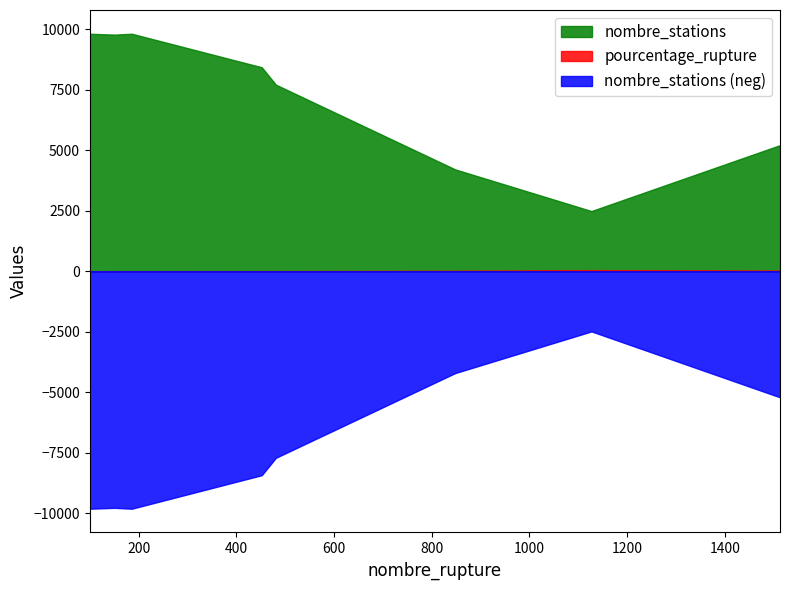

What is the greatest value displayed?

9807.0